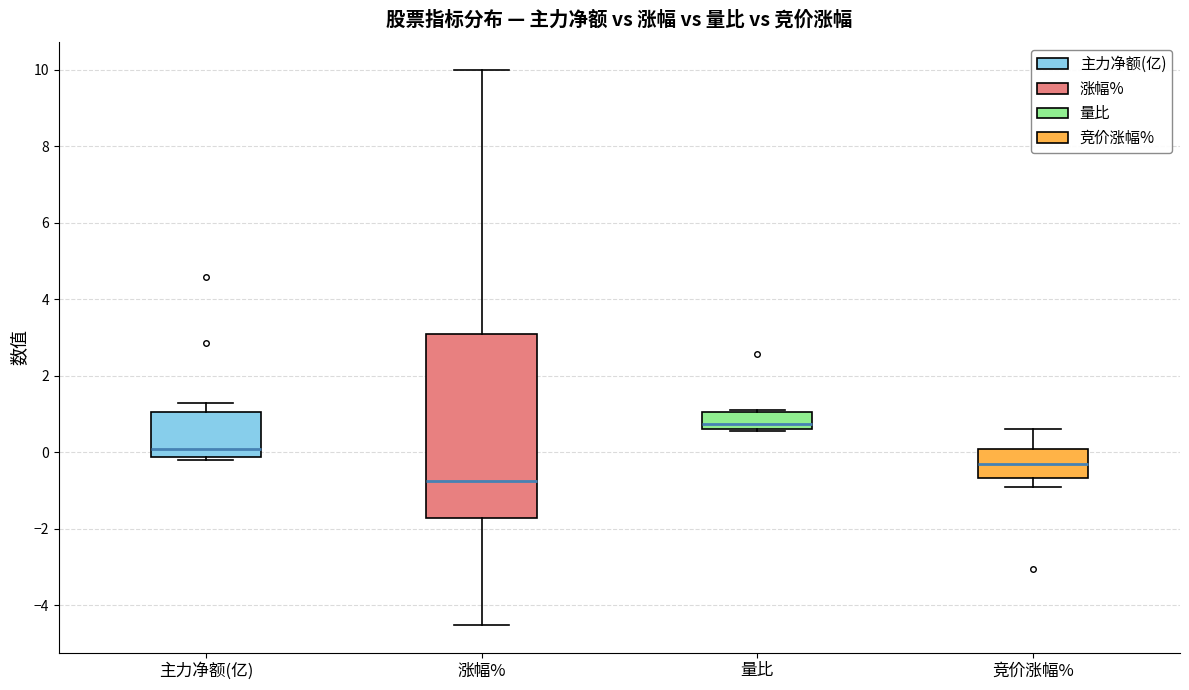

Where does the median line of the box for 量比 sit on the y-axis? The values are not printed on the chart, so give them approximately, as read against the axis.

0.8